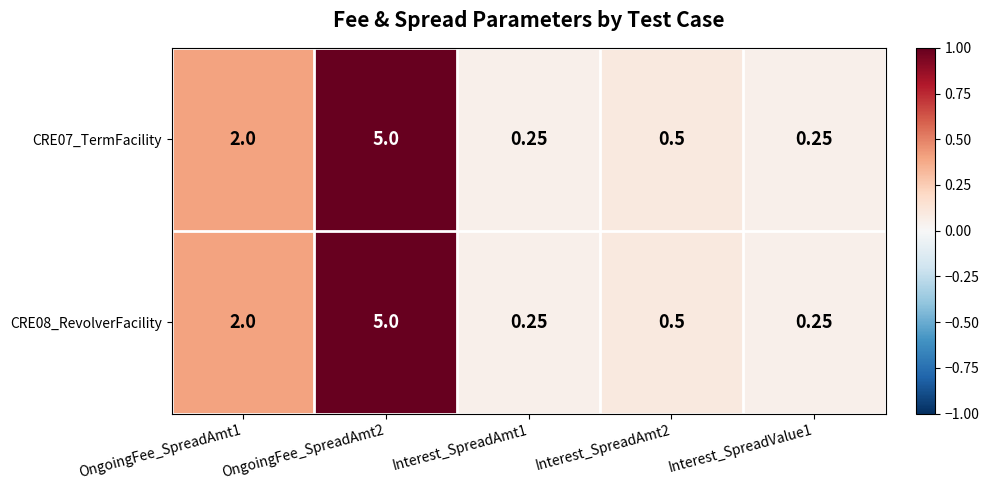

Count the number of categories in the chart.

5